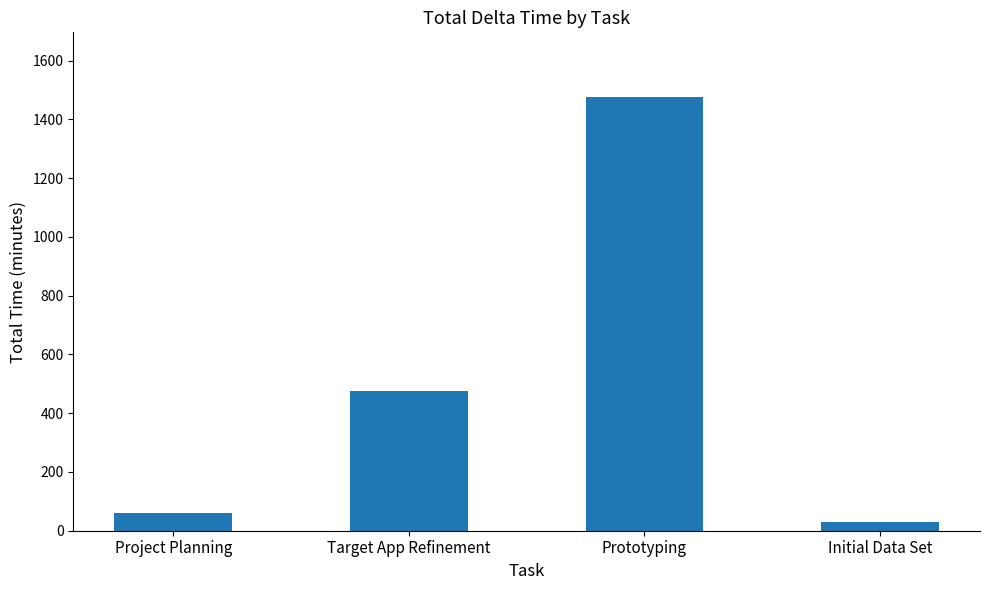

Which category has the lowest value across all series?

Initial Data Set